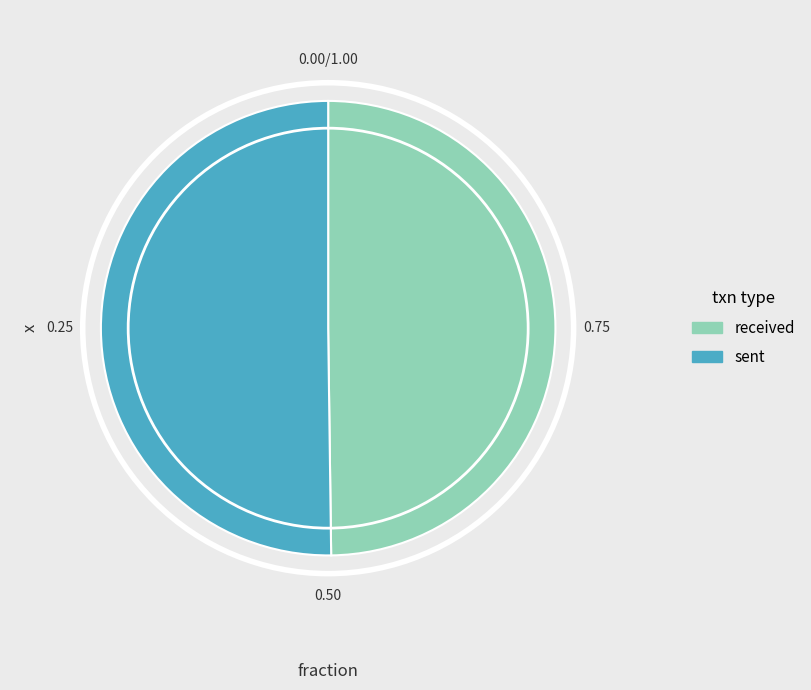

What is the ratio of the value at received to the value at sent?

1.0